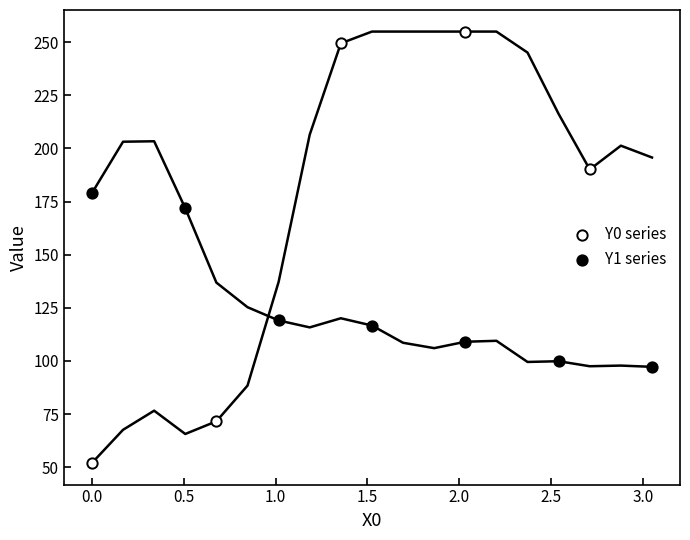

Which series has the widest spread of Y values?

Y0 series